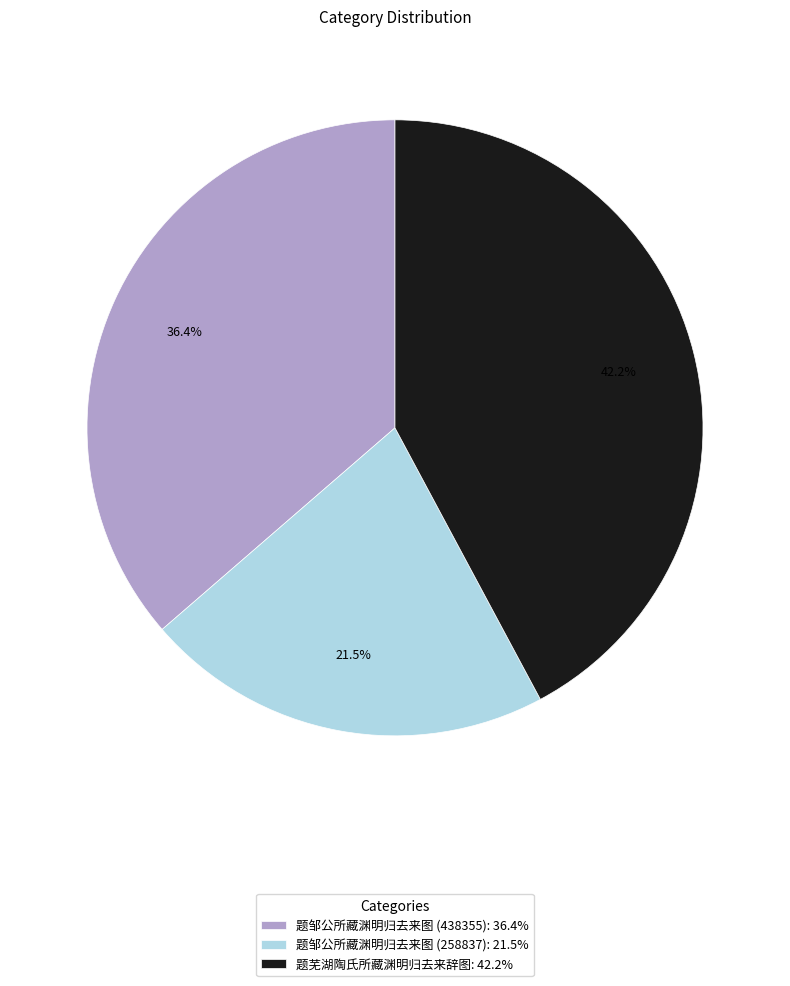

Combined, do 题邹公所藏渊明归去来图 (258837) and 题邹公所藏渊明归去来图 (438355) account for over 50%?

Yes